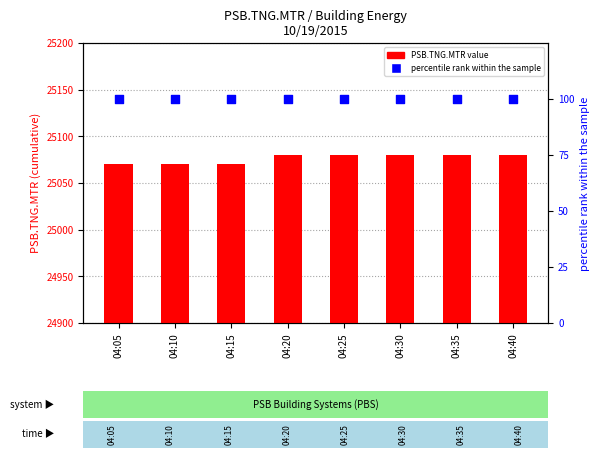

Which series has the largest total across all categories?

PSB.TNG.MTR value